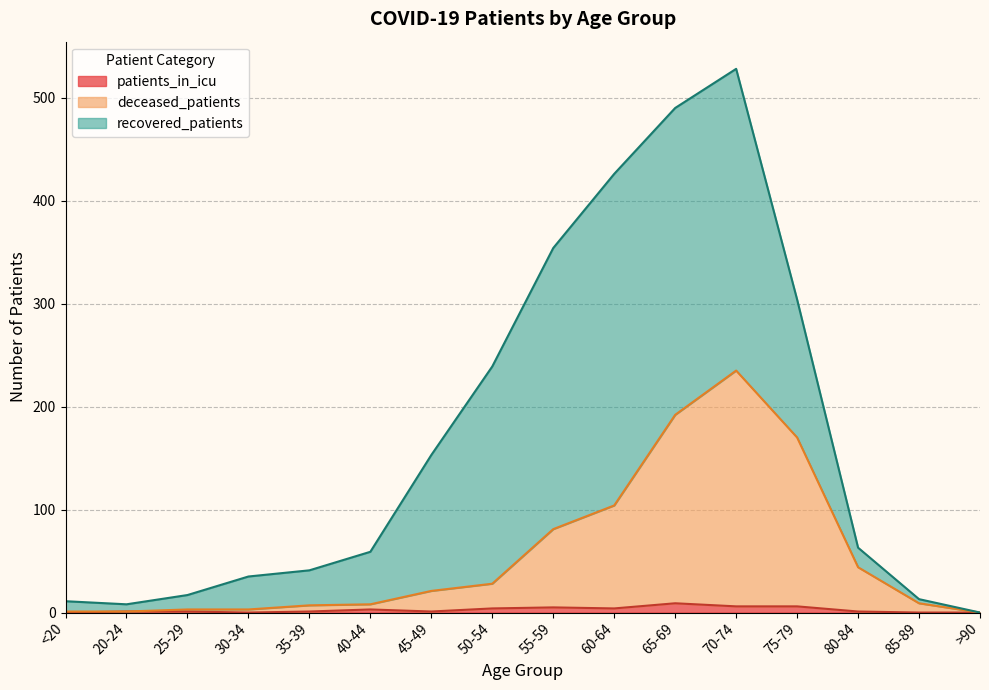

The value of patients_in_icu at 30-34 is 0. True or false?

True